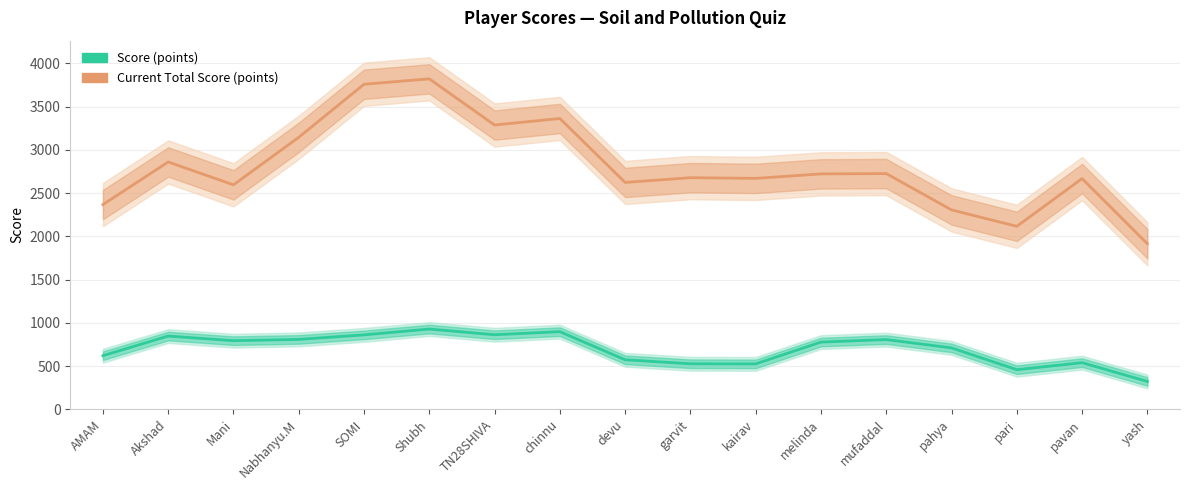

What is the label of the 2nd point from the left?

Akshad